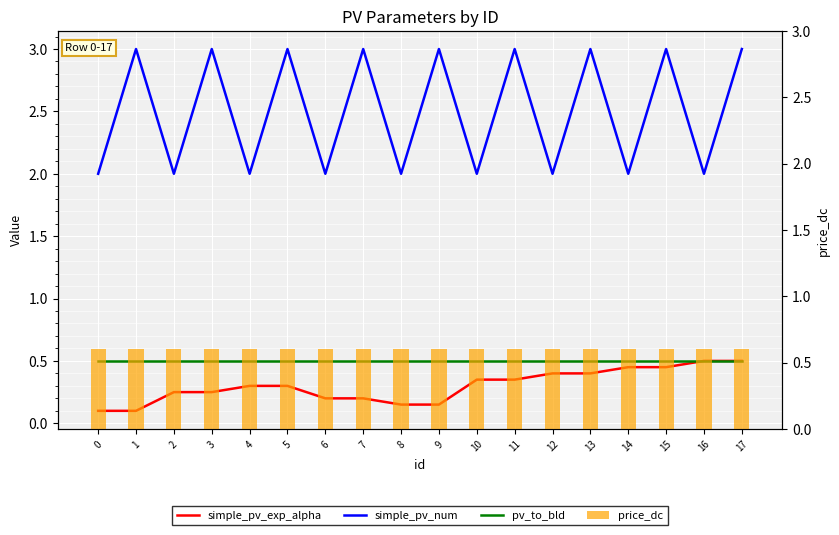

How many simple_pv_num values are between 2 and 3?

18